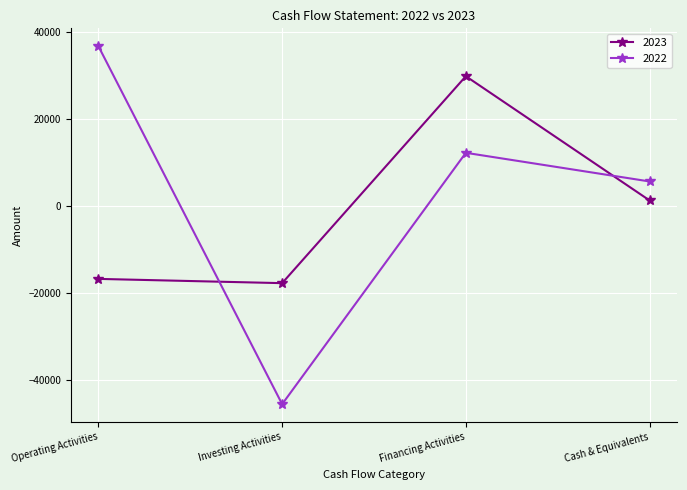

What is the average value of the 2023 series?

-742